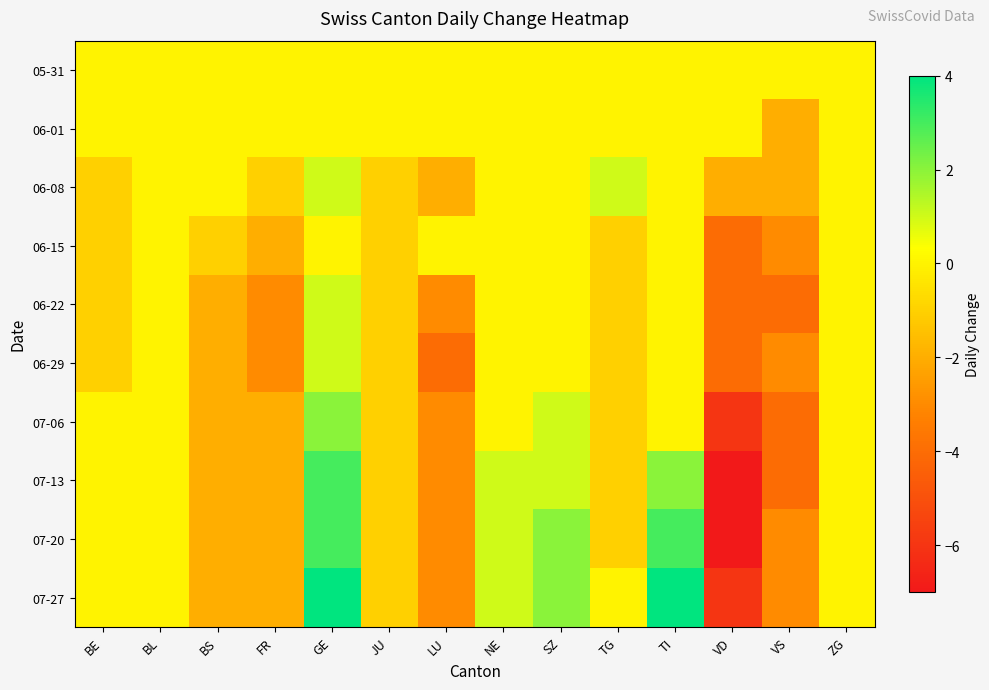

At which category is the sum across all series the highest?

GE